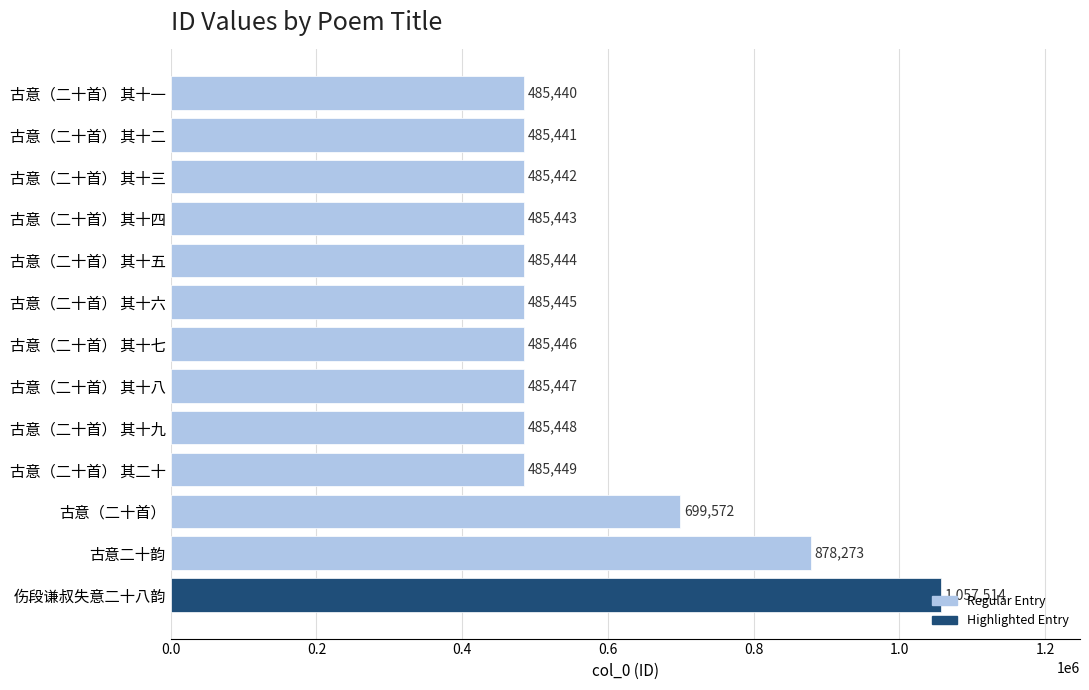

Rank the categories by value from lowest to highest.

古意（二十首） 其十一, 古意（二十首） 其十二, 古意（二十首） 其十三, 古意（二十首） 其十四, 古意（二十首） 其十五, 古意（二十首） 其十六, 古意（二十首） 其十七, 古意（二十首） 其十八, 古意（二十首） 其十九, 古意（二十首） 其二十, 古意（二十首）, 古意二十韵, 伤段谦叔失意二十八韵